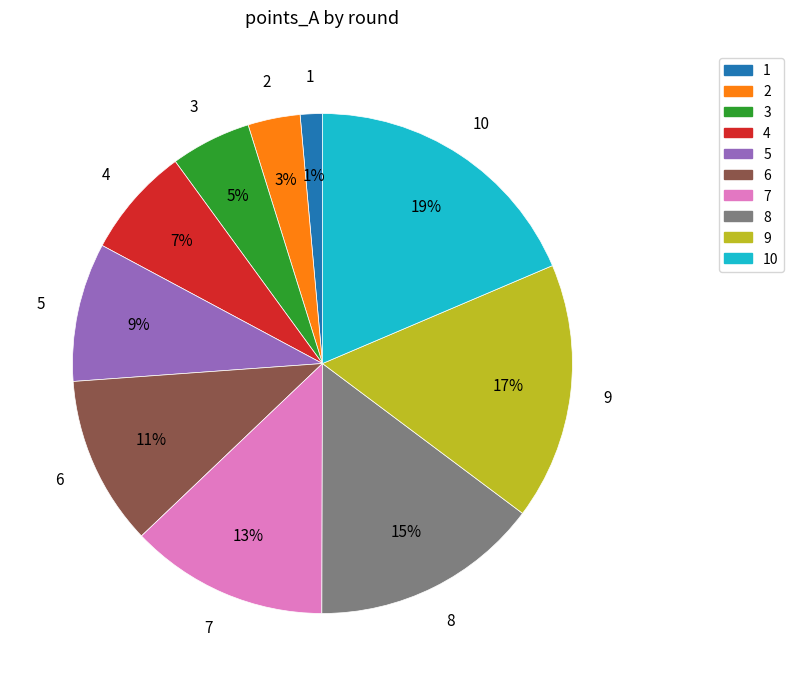

Does any single category account for the majority?

No